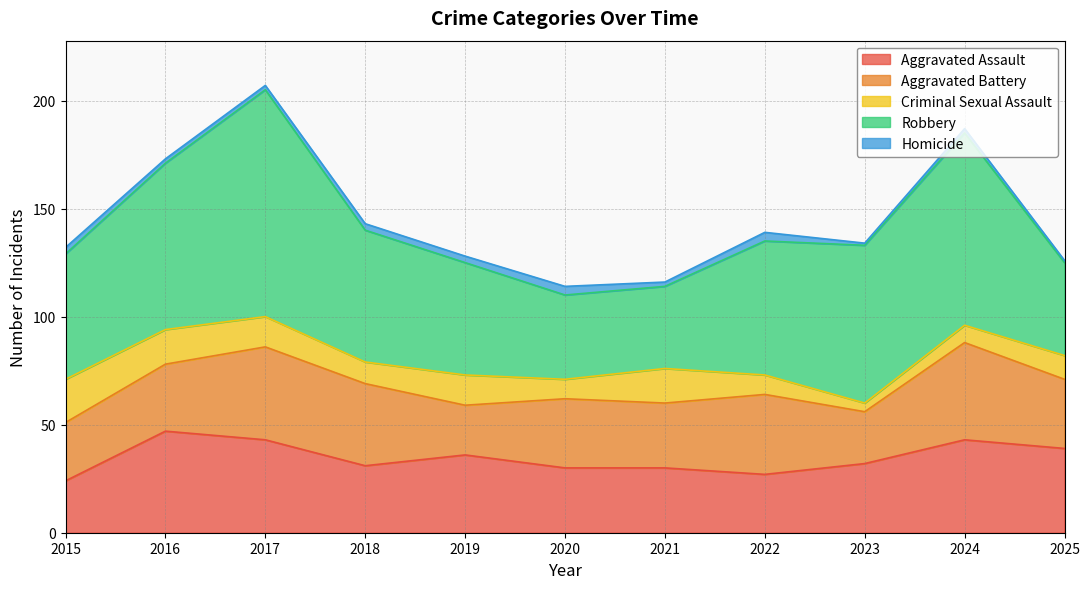

Reading left to right, list all the values displayed in this chart.

Aggravated Assault: 24	47	43	31	36	30	30	27	32	43	39
Aggravated Battery: 27	31	43	38	23	32	30	37	24	45	32
Criminal Sexual Assault: 20	16	14	10	14	9	16	9	4	8	11
Robbery: 58	77	105	61	52	39	38	62	73	89	43
Homicide: 3	2	2	3	3	4	2	4	1	2	1